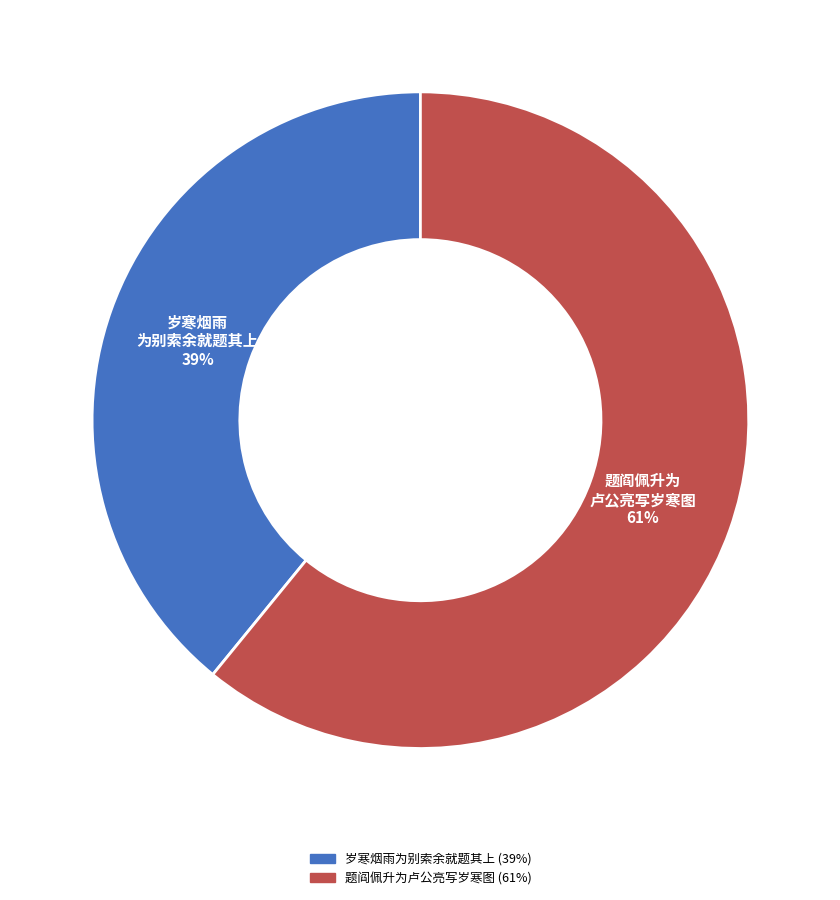

How many slices are in this pie chart?

2